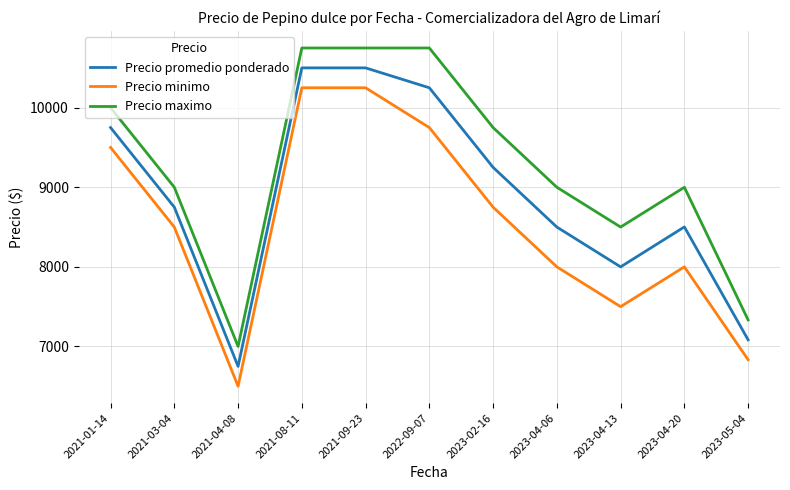

Between 2021-03-04 and 2023-04-13, which series saw the biggest shift?

Precio minimo